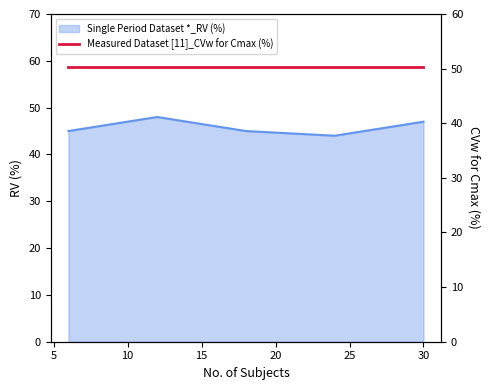

Where is the first local minimum?

24